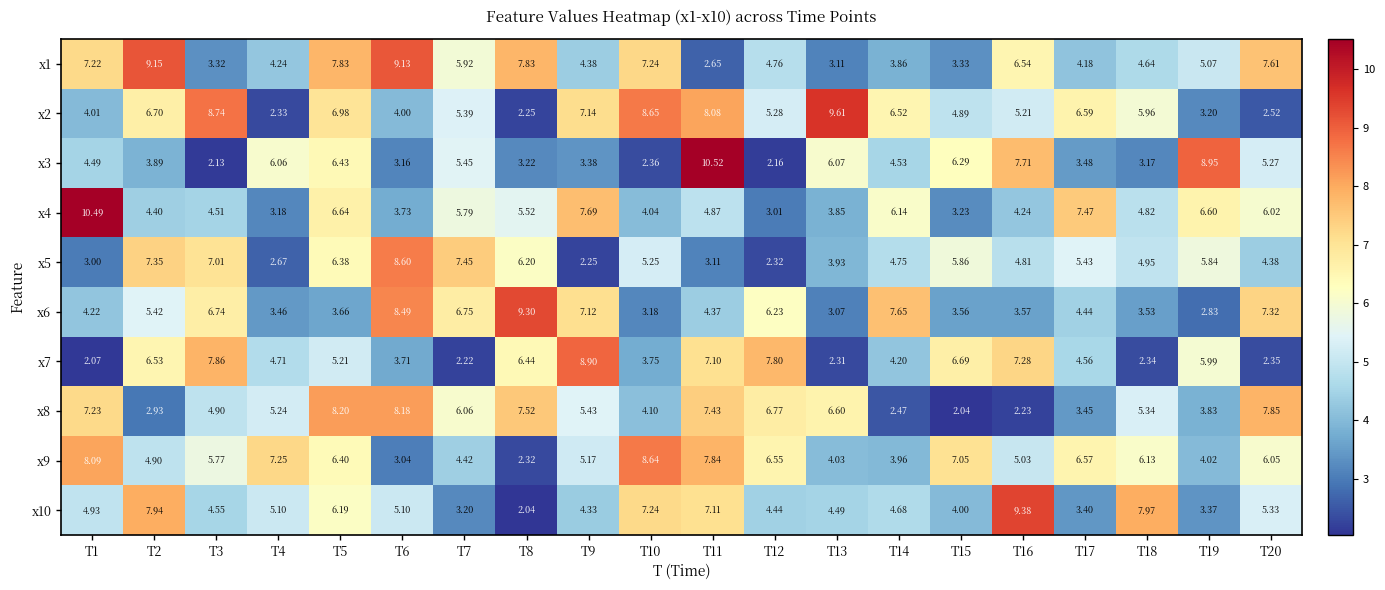

Is the value of x3 at T13 greater than the value of x5 at T18?

Yes